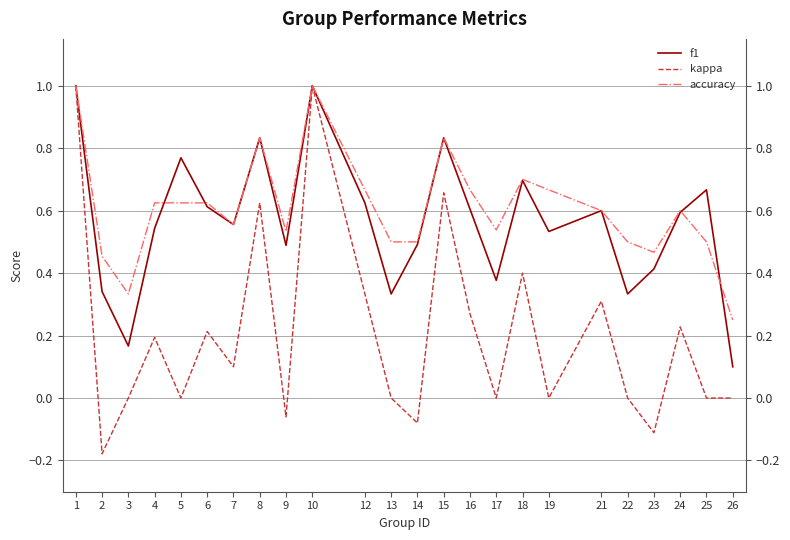

True or false: f1 and accuracy cross at least once.

True